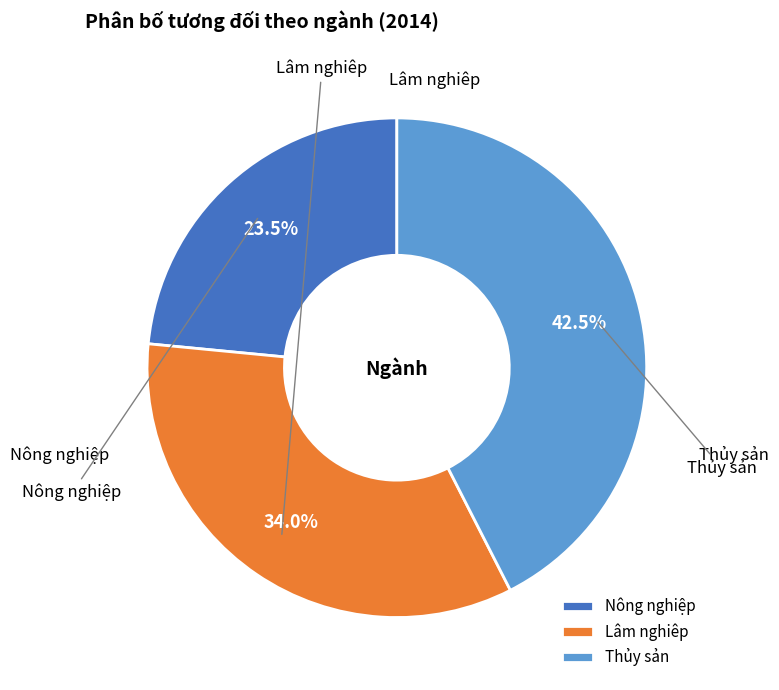

What percentage do Thủy sản and Nông nghiệp together represent?

66.0%